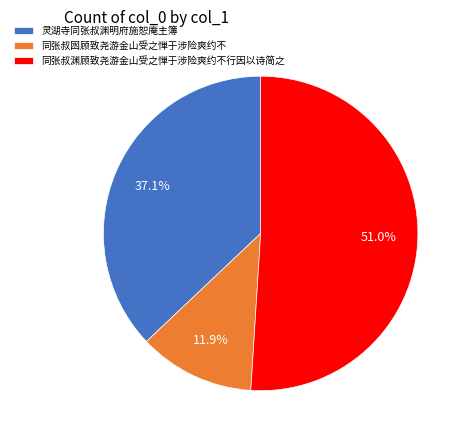

Which category has the smallest portion of the pie?

同张叔囦顾致尧游金山受之惮于涉险爽约不